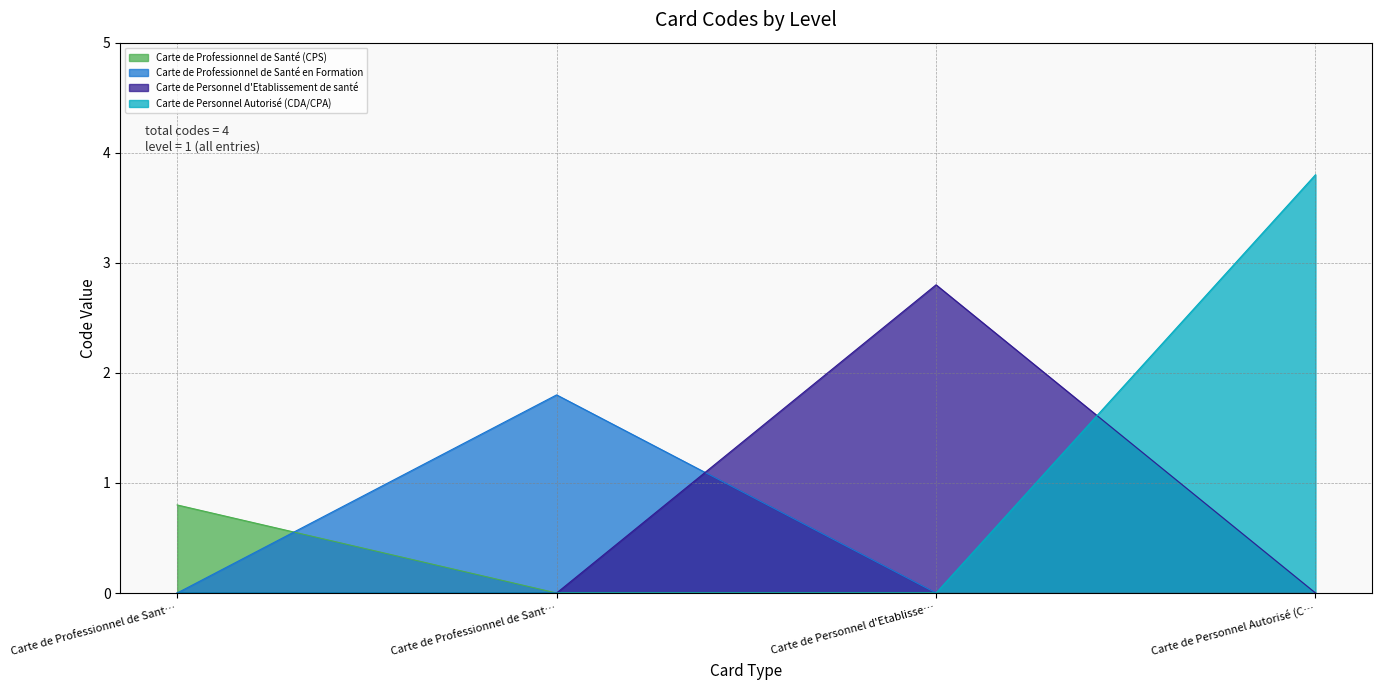

Does the chart have visible grid lines?

Yes